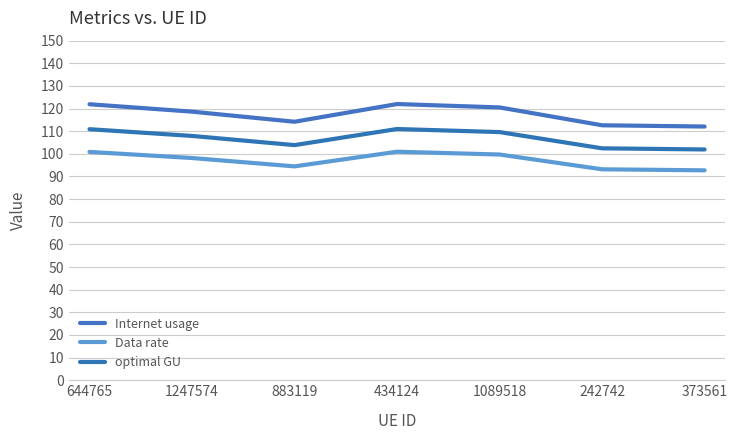

Reading left to right, extract all data points from this chart.

Internet usage: 644765=121.9	1247574=118.6	883119=114.2	434124=122.0	1089518=120.5	242742=112.6	373561=112.1
Data rate: 644765=100.9	1247574=98.2	883119=94.5	434124=100.9	1089518=99.7	242742=93.2	373561=92.7
optimal GU: 644765=110.9	1247574=107.9	883119=103.9	434124=111.0	1089518=109.6	242742=102.4	373561=101.9